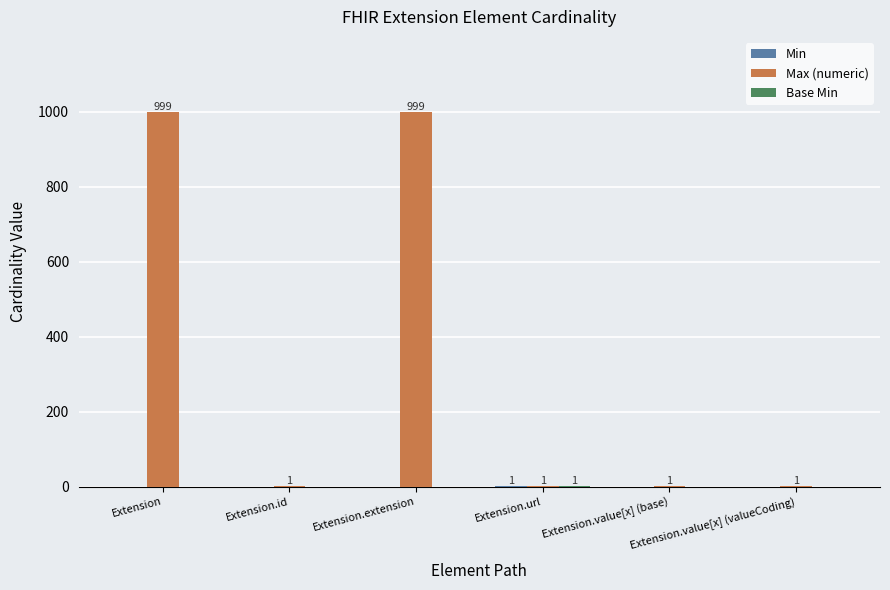

What is the maximum value shown in the chart?

999